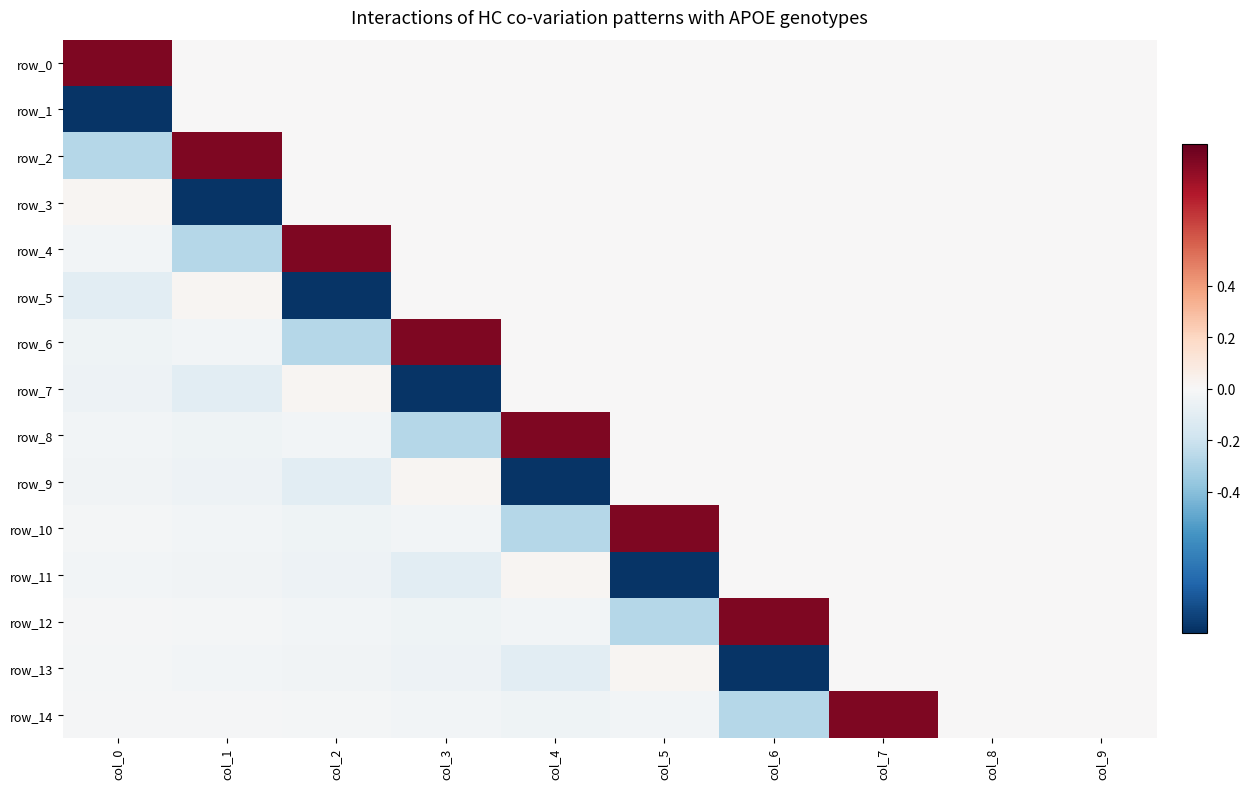

Which series has the largest range (max minus min)?

row_2